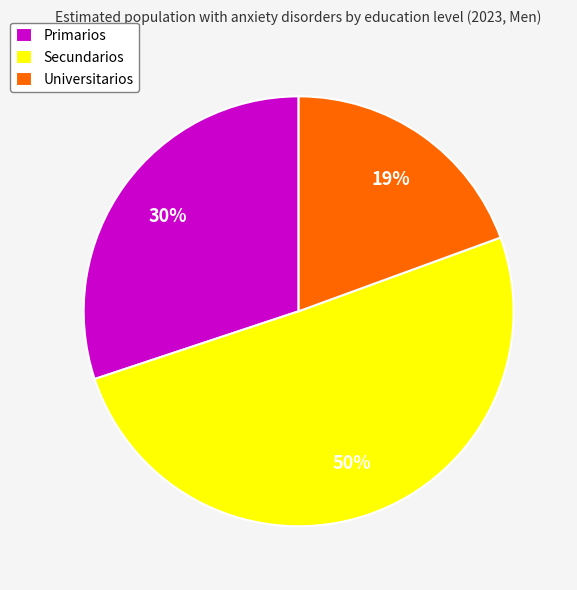

The Primarios slice represents 30% of the pie. True or false?

True